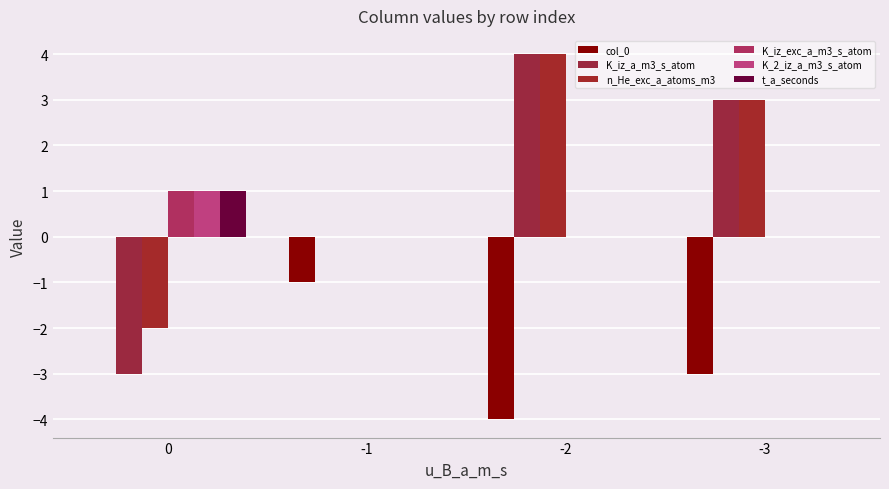

Does the chart contain stacked bars?

No